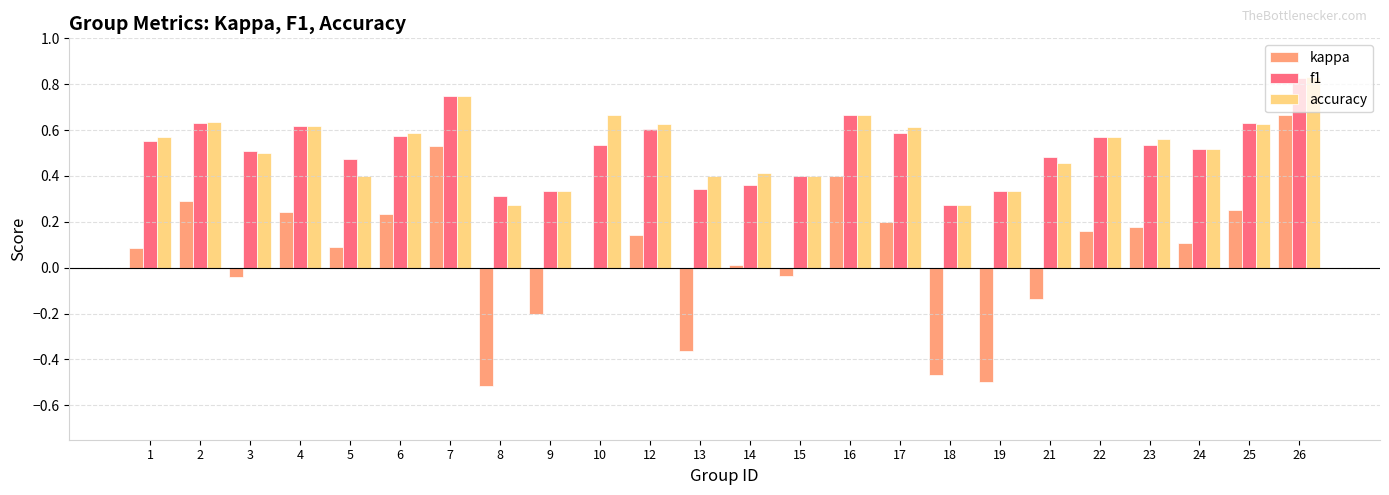

What is the sum of all kappa values?

1.3